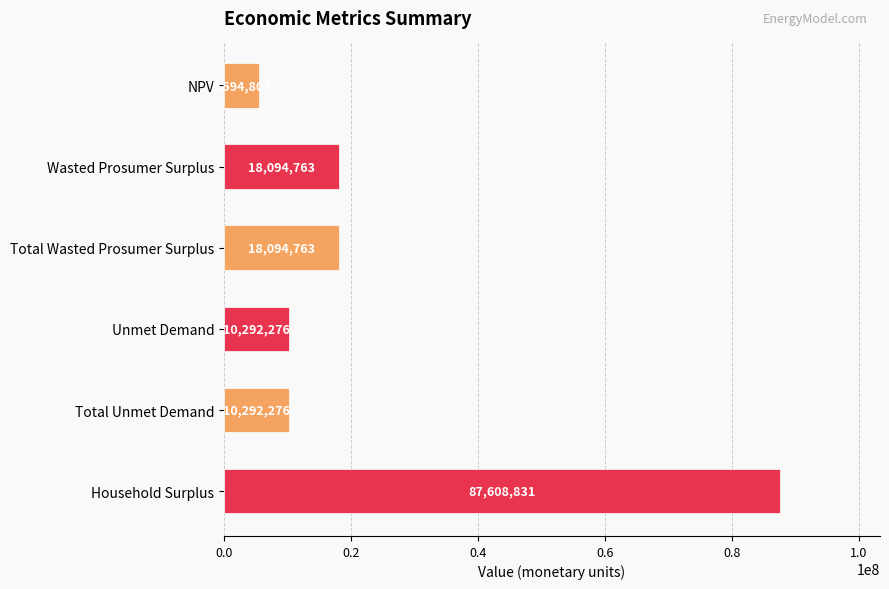

Count the number of values greater than 18094762.

3